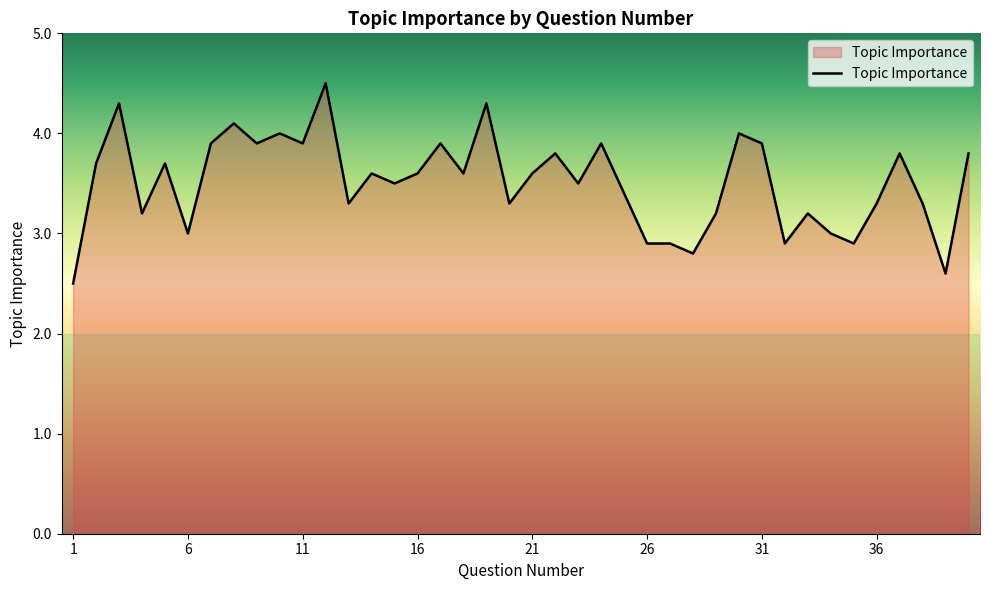

What is the difference between the maximum and minimum values?

2.0